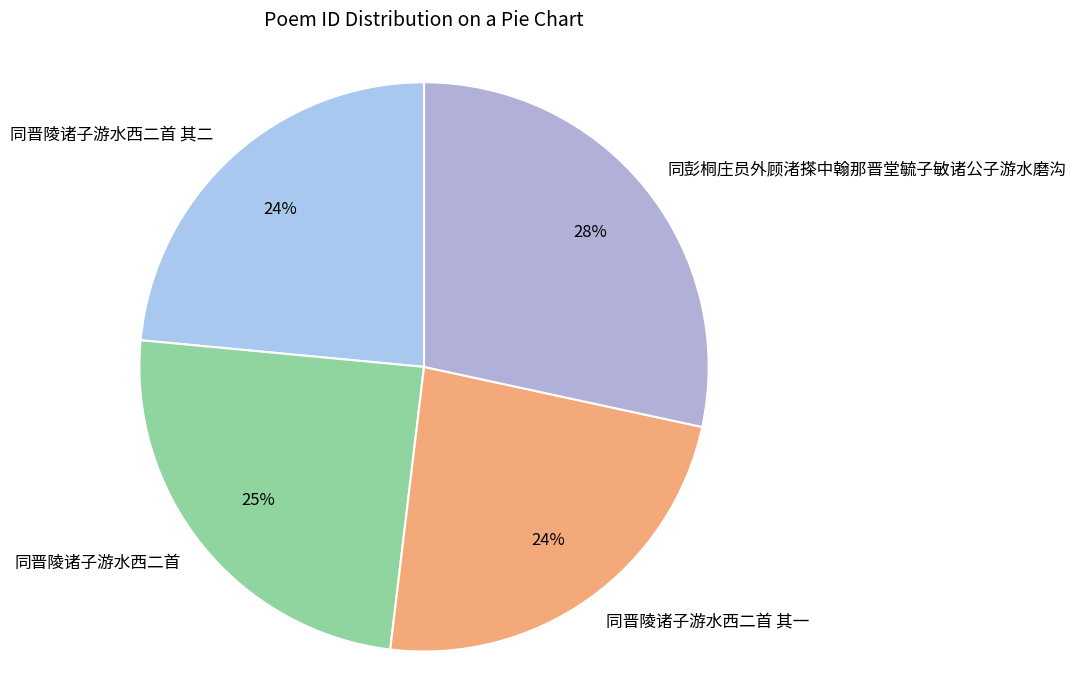

Count the number of slices in the pie.

4